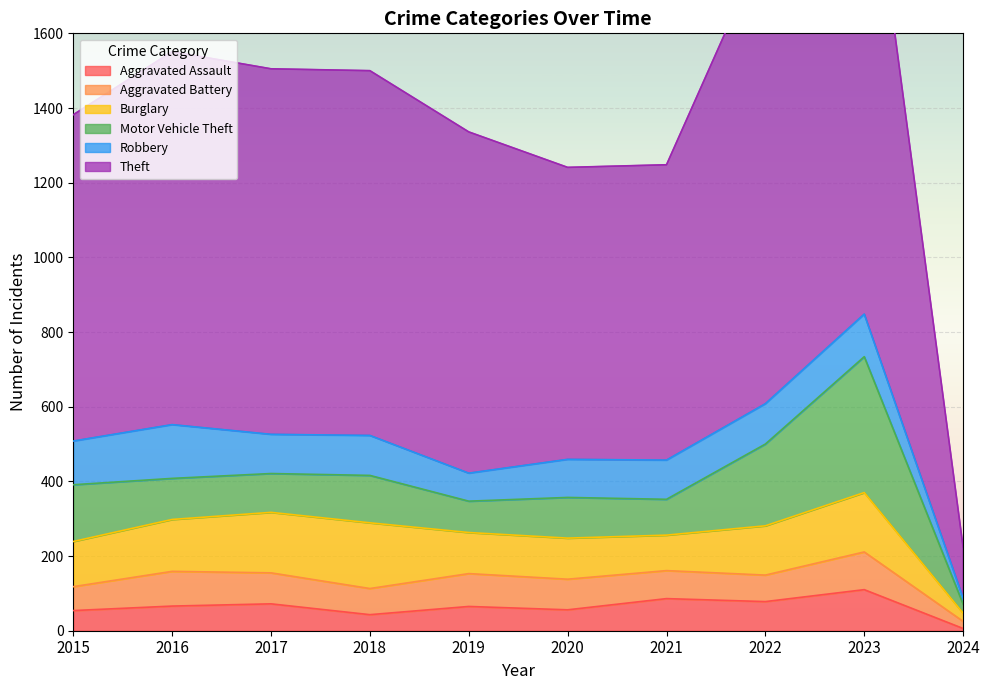

How many series are shown in this chart?

6